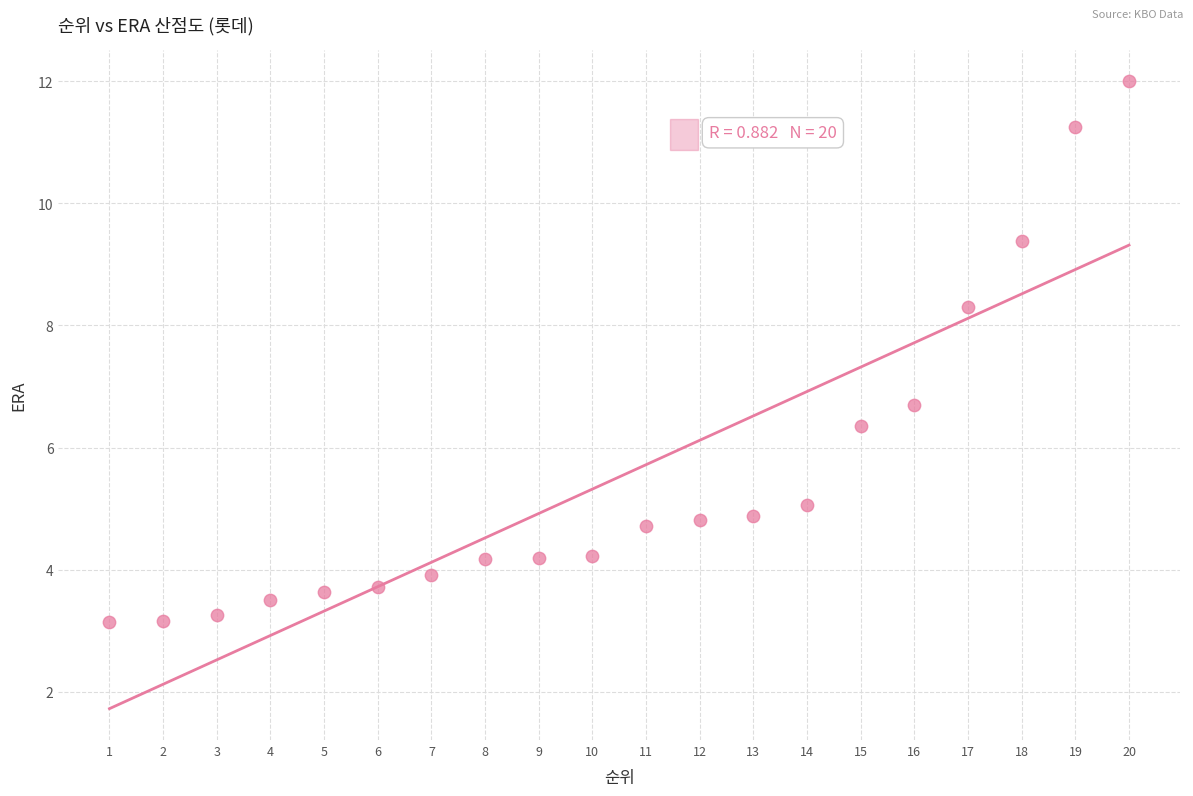

What Y value in the scatter plot is closest to 7?

6.7